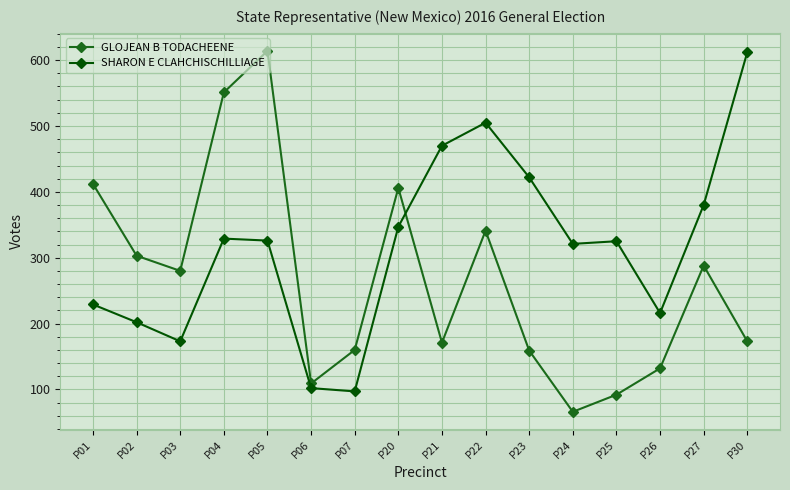

Which series has the largest total across all categories?

SHARON E CLAHCHISCHILLIAGE